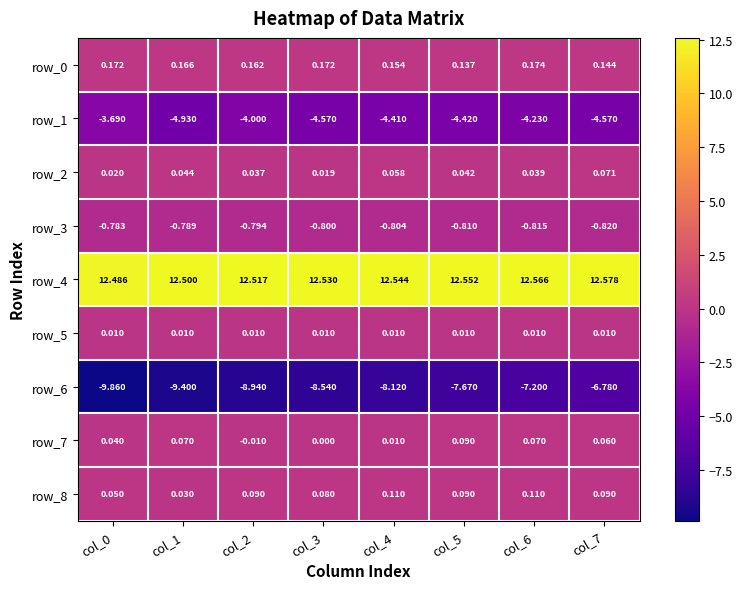

Which series has the largest total across all categories?

row_4